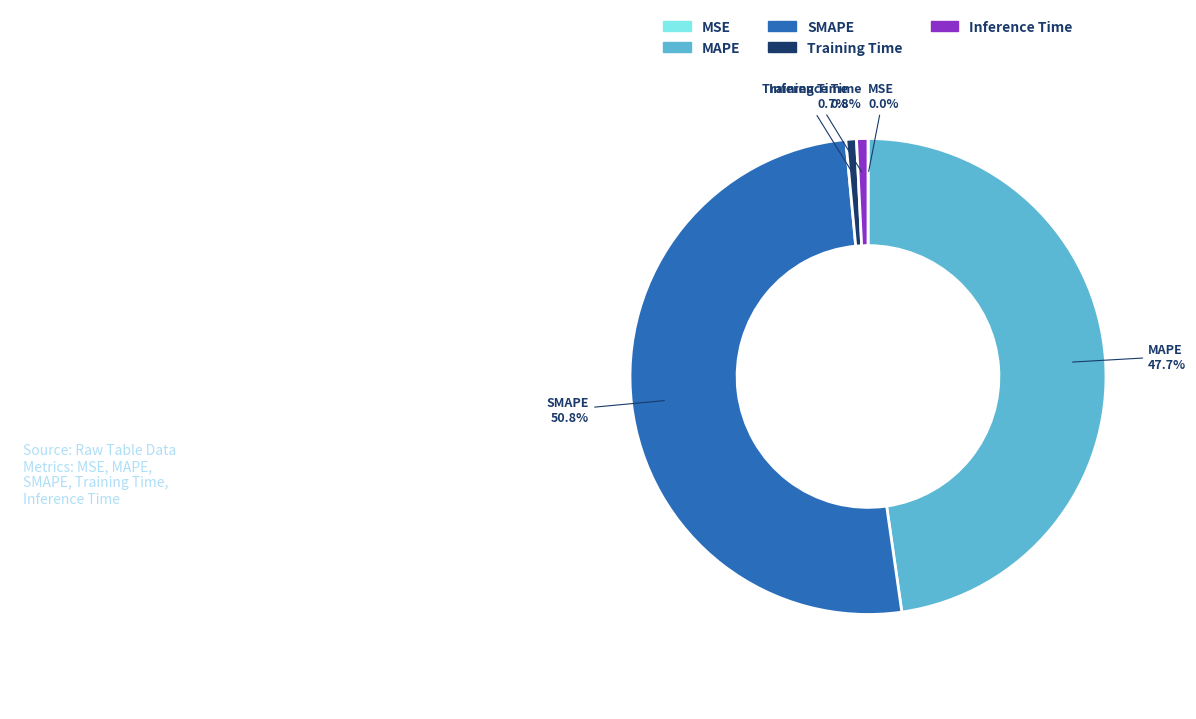

Which slice is the largest?

SMAPE